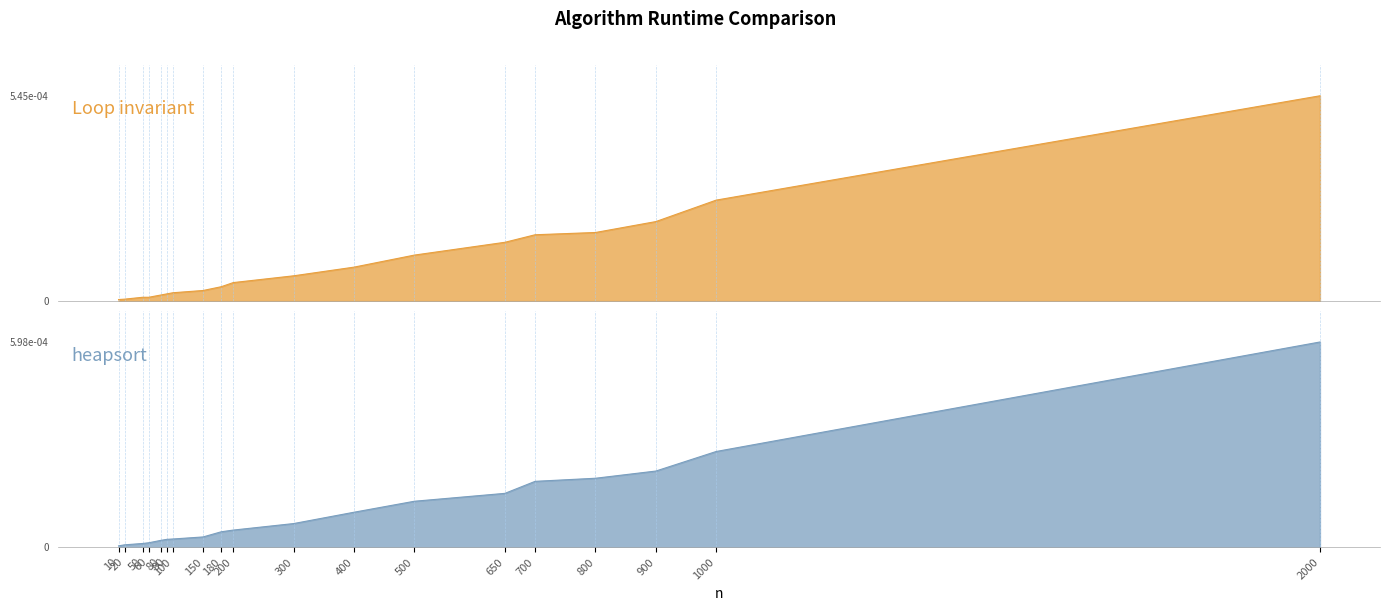

The Loop invariant series shows 0.0 at 90. True or false?

True